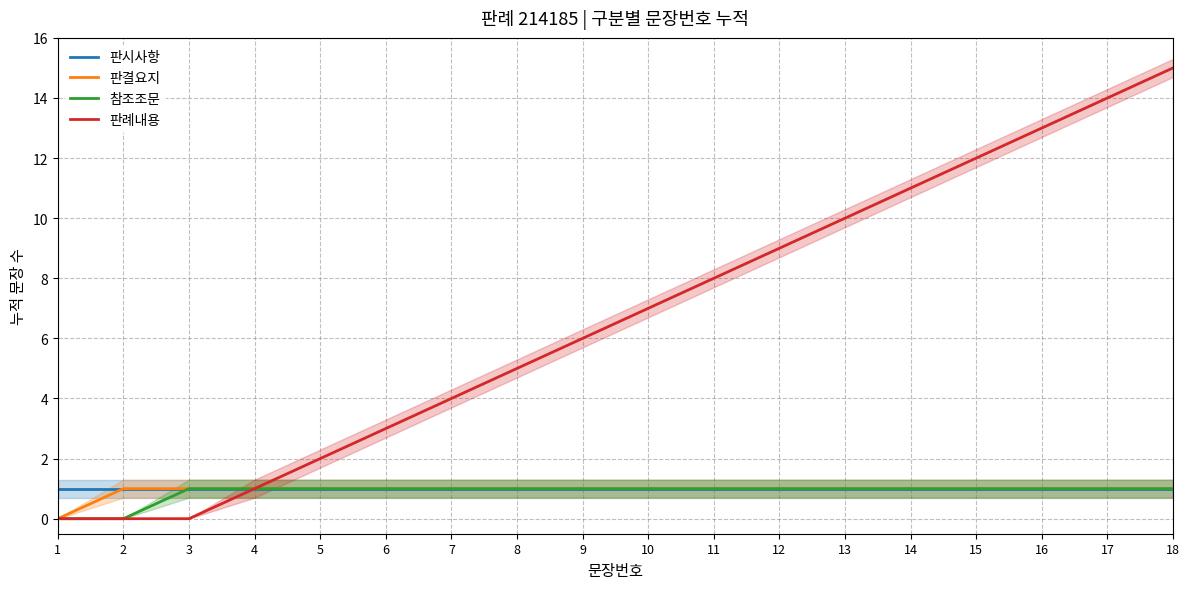

Where is 판결요지 nearest to the value 0?

1